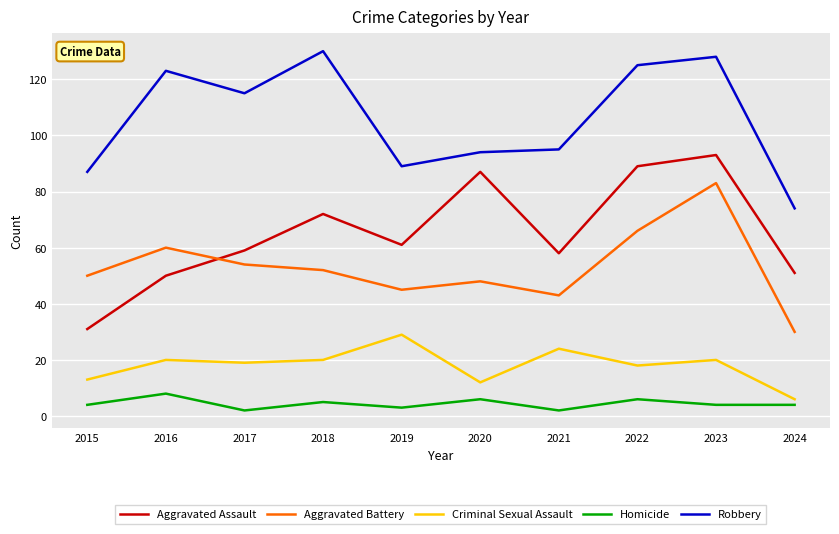

Where is the first local minimum for Homicide?

2017